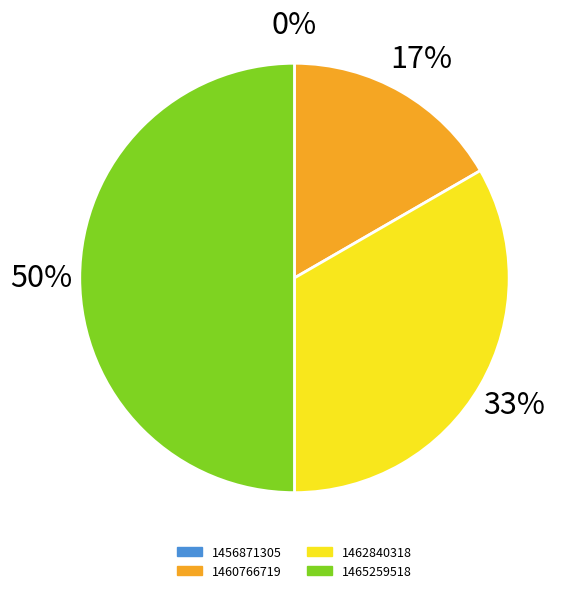

Do 1465259518 and 1456871305 together represent more than half of the pie?

No